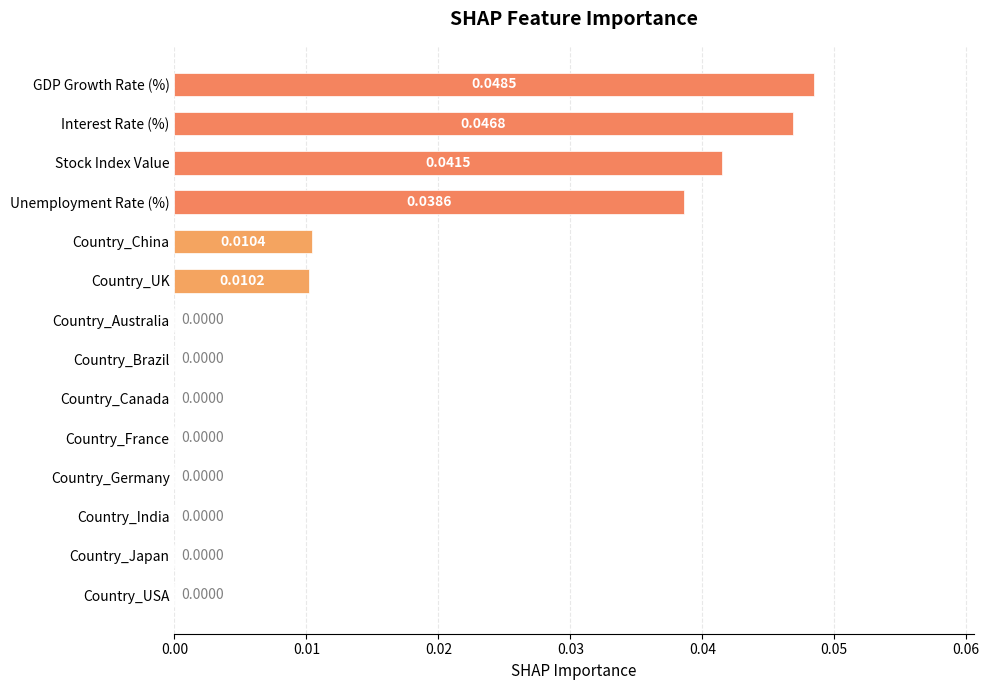

Which category has the highest value across all series?

GDP Growth Rate (%)